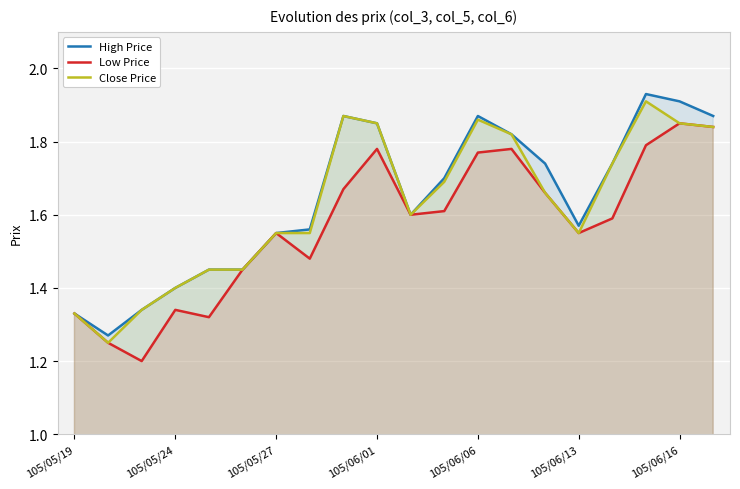

Count the number of data series in this chart.

3